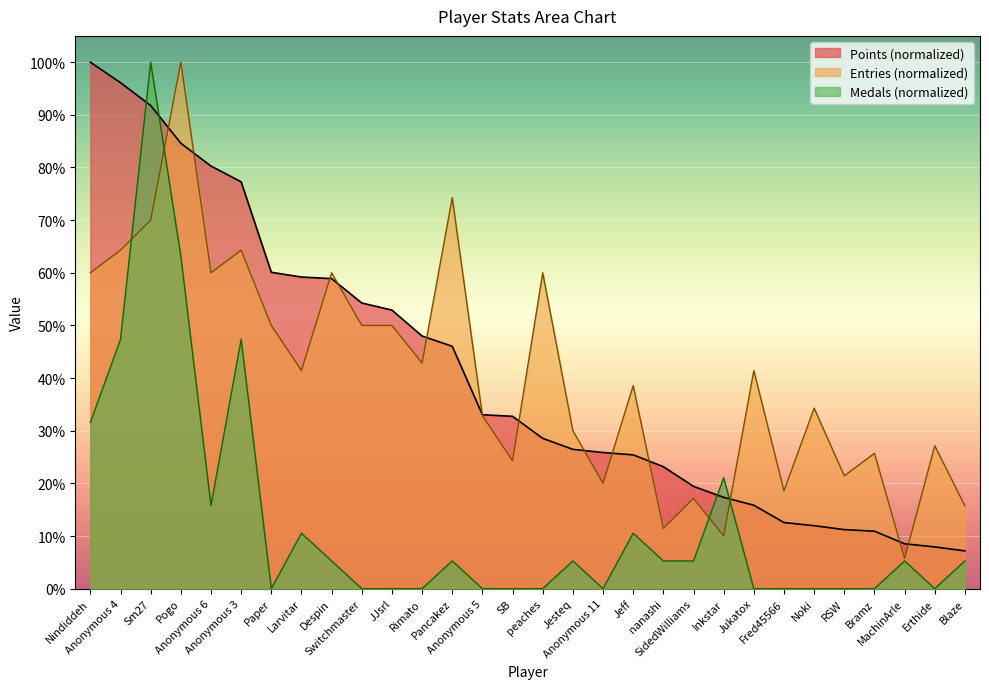

What is the difference between the maximum and minimum values in the Entries series?

94.3